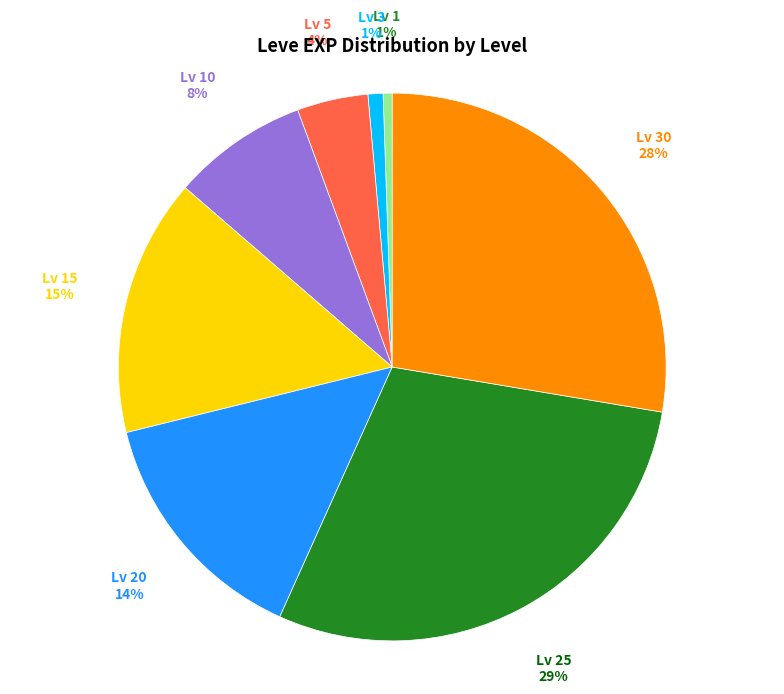

Is there a majority slice in this chart?

No